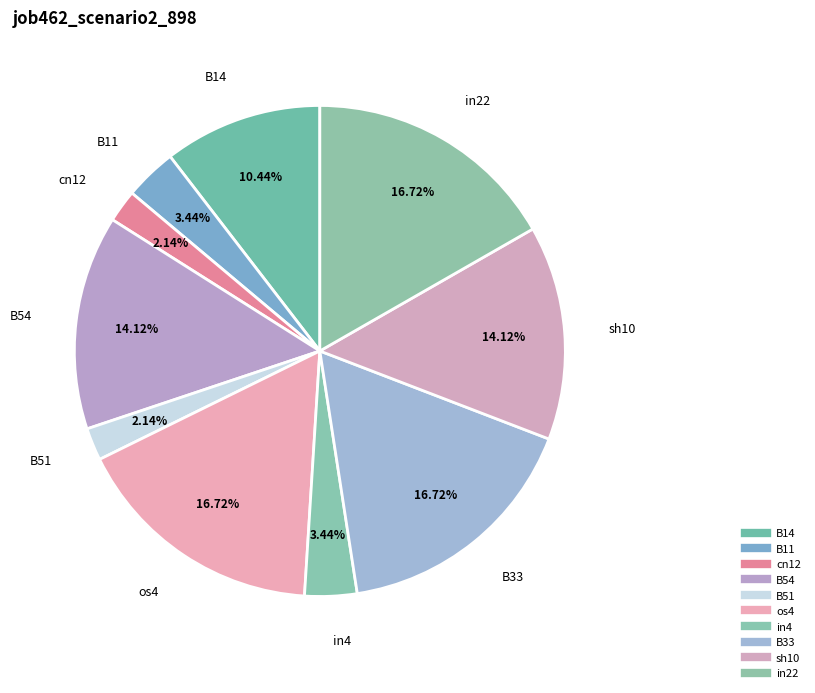

The B54 slice represents 24% of the pie. True or false?

False